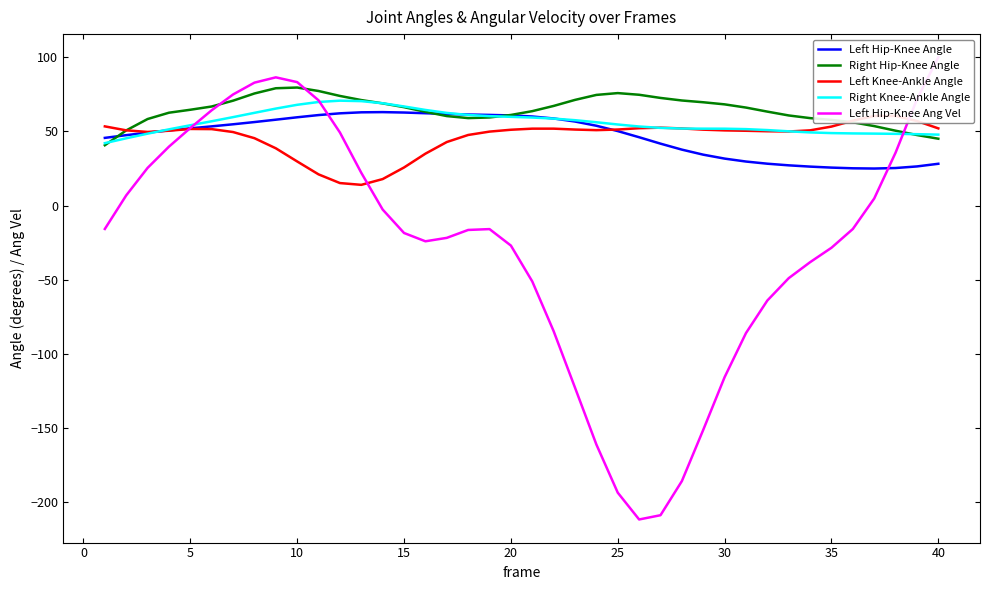

Is it true that Right Knee-Ankle Angle equals 27.3 at 40?

False